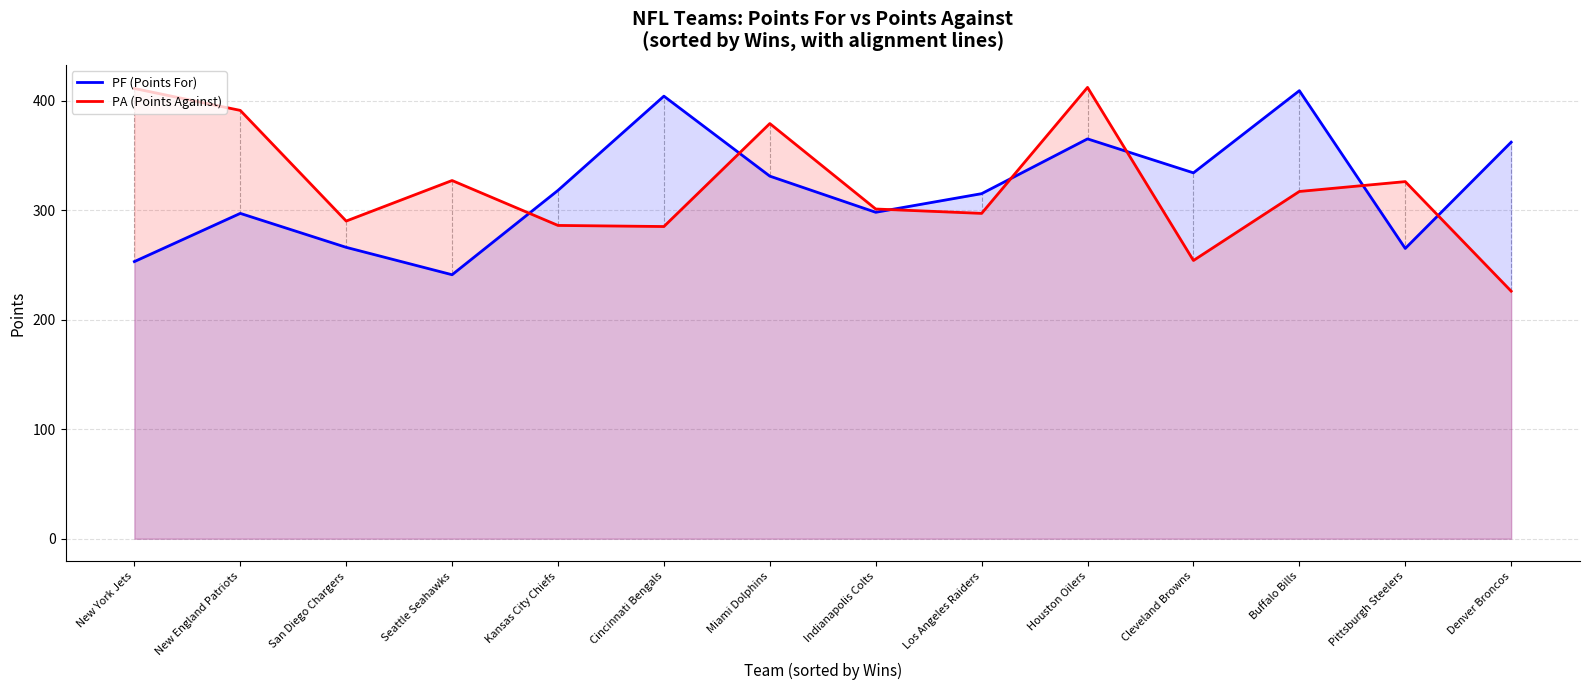

What is the difference between the maximum and second lowest values in the PA (Points Against) series?

158